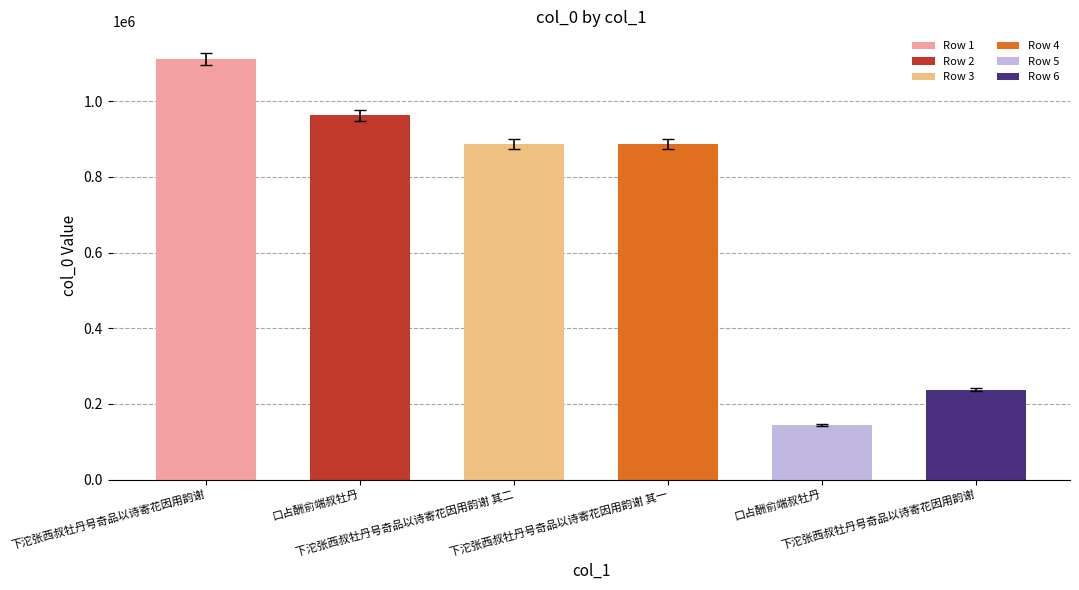

Count the number of categories in the chart.

6